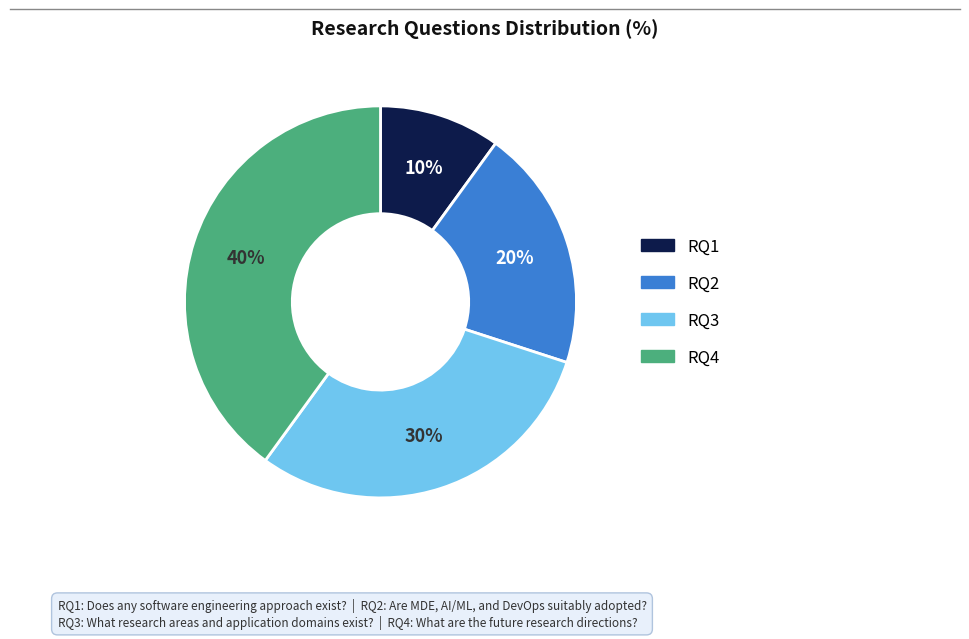

Is the sum of RQ2 and RQ1 greater than half?

No